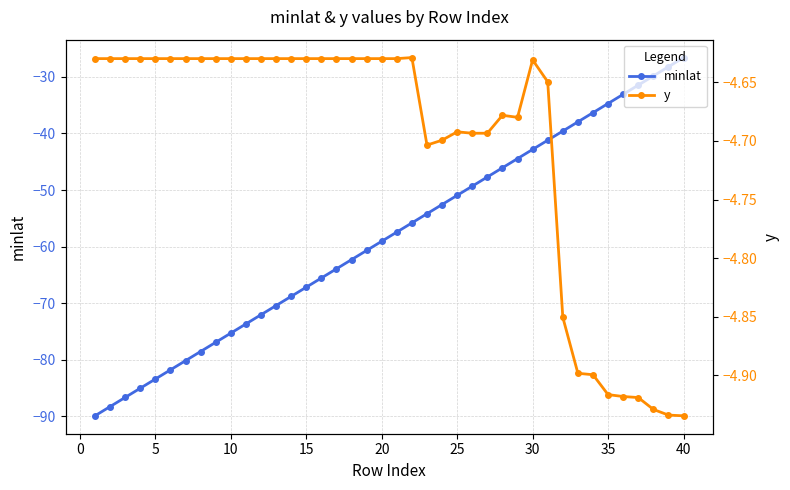

True or false: minlat has more than 2 points higher than both neighbors.

False